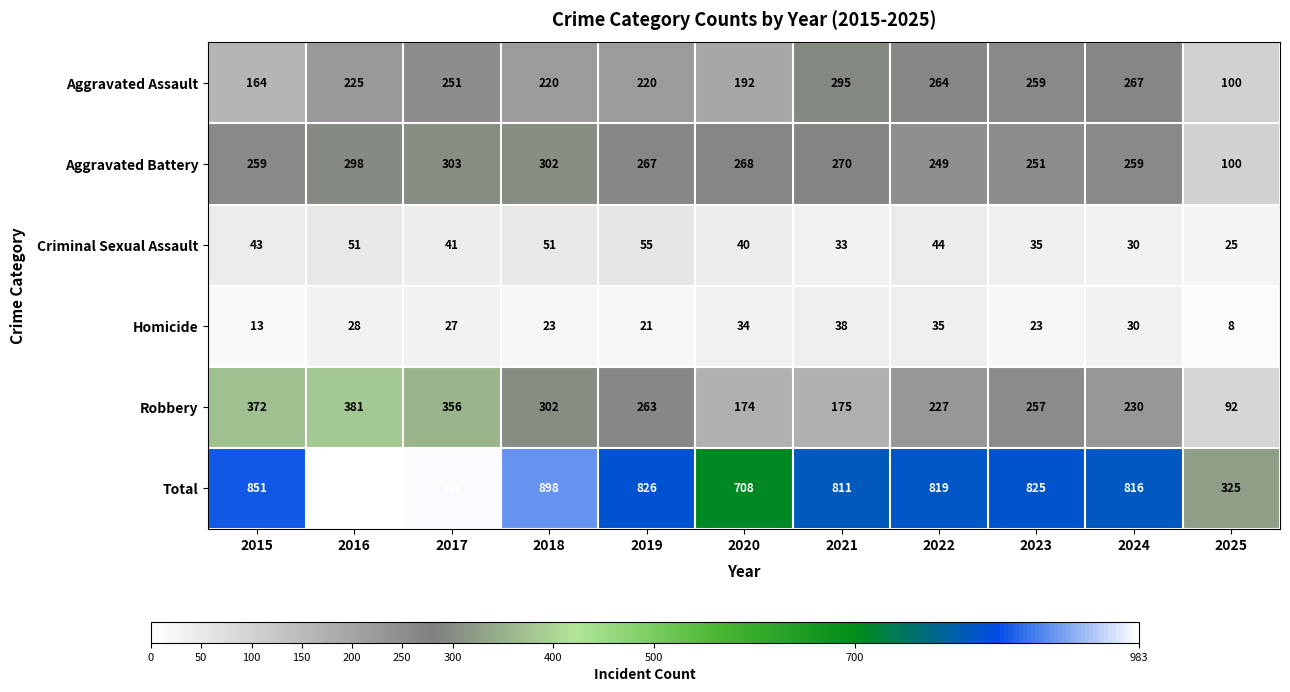

Which category has the lowest value across all series?

2025